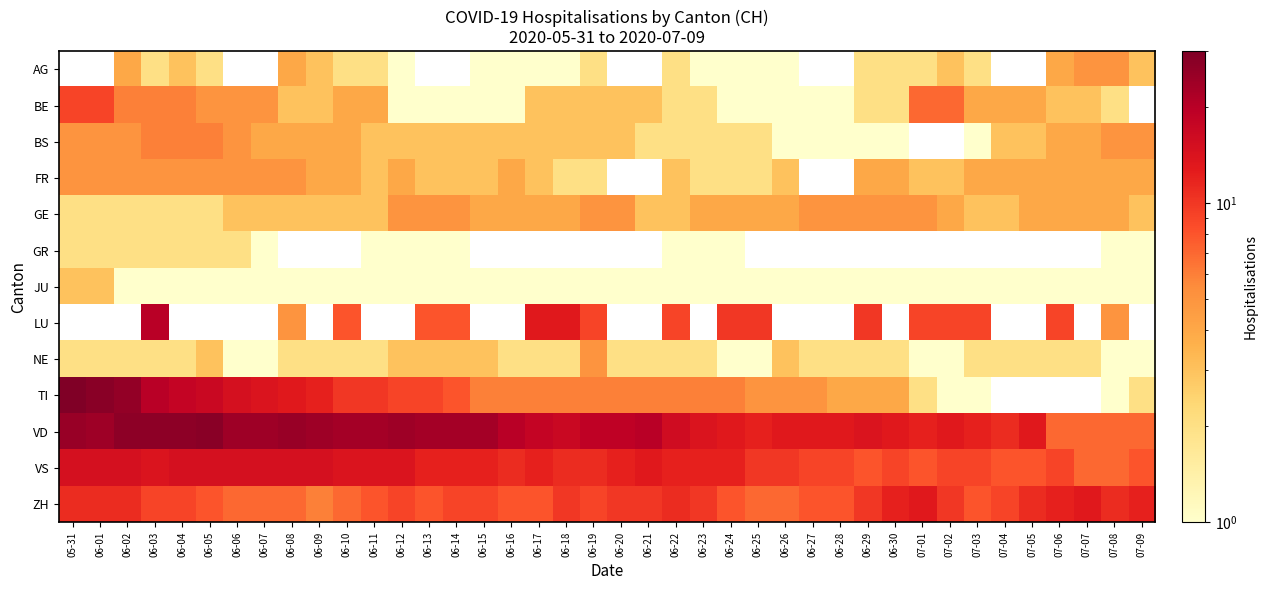

Which has a higher value, 06-01 or 06-21?

06-21